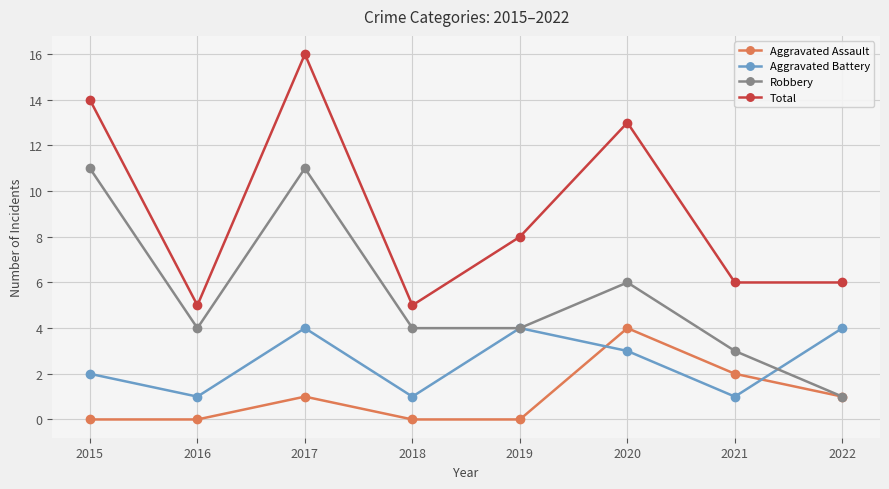

True or false: Aggravated Assault and Total intersect in this chart.

False